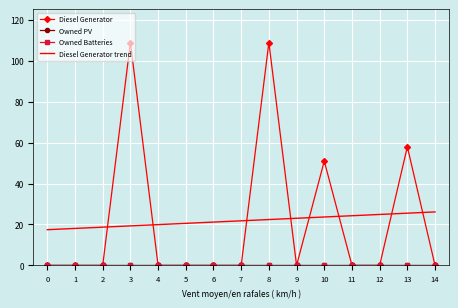

True or false: Owned PV and Diesel Generator cross at least once.

False